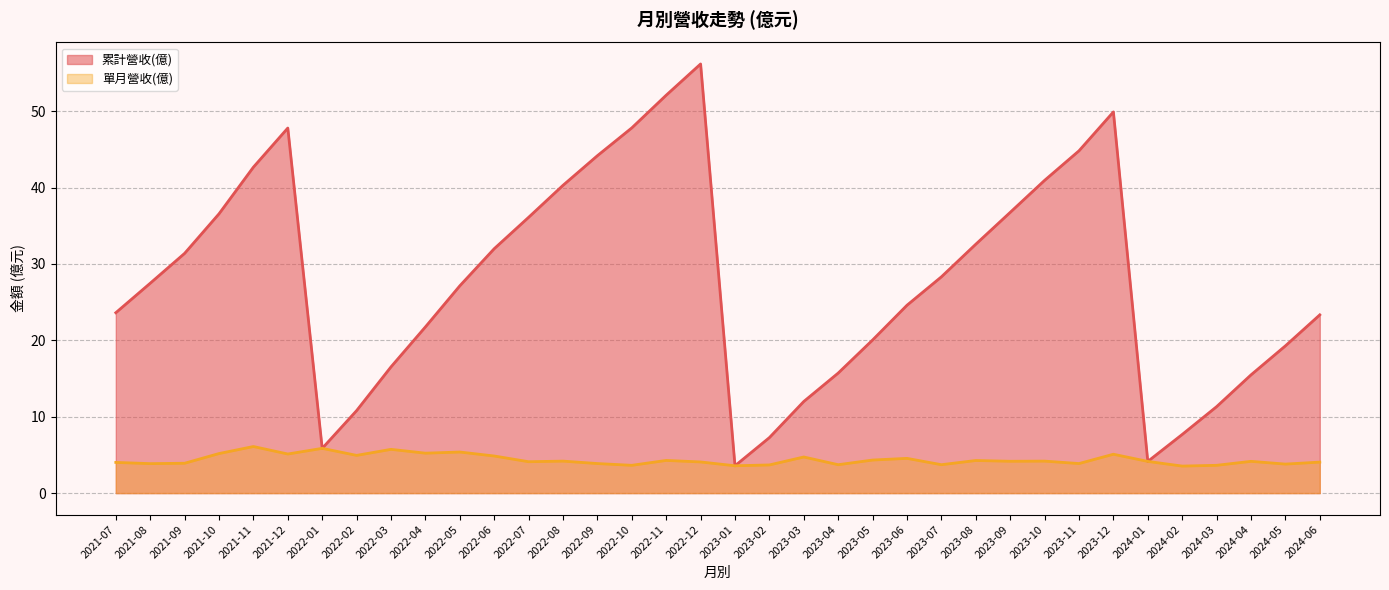

What is the spread (max minus min) of values at 2022-07?

32.0